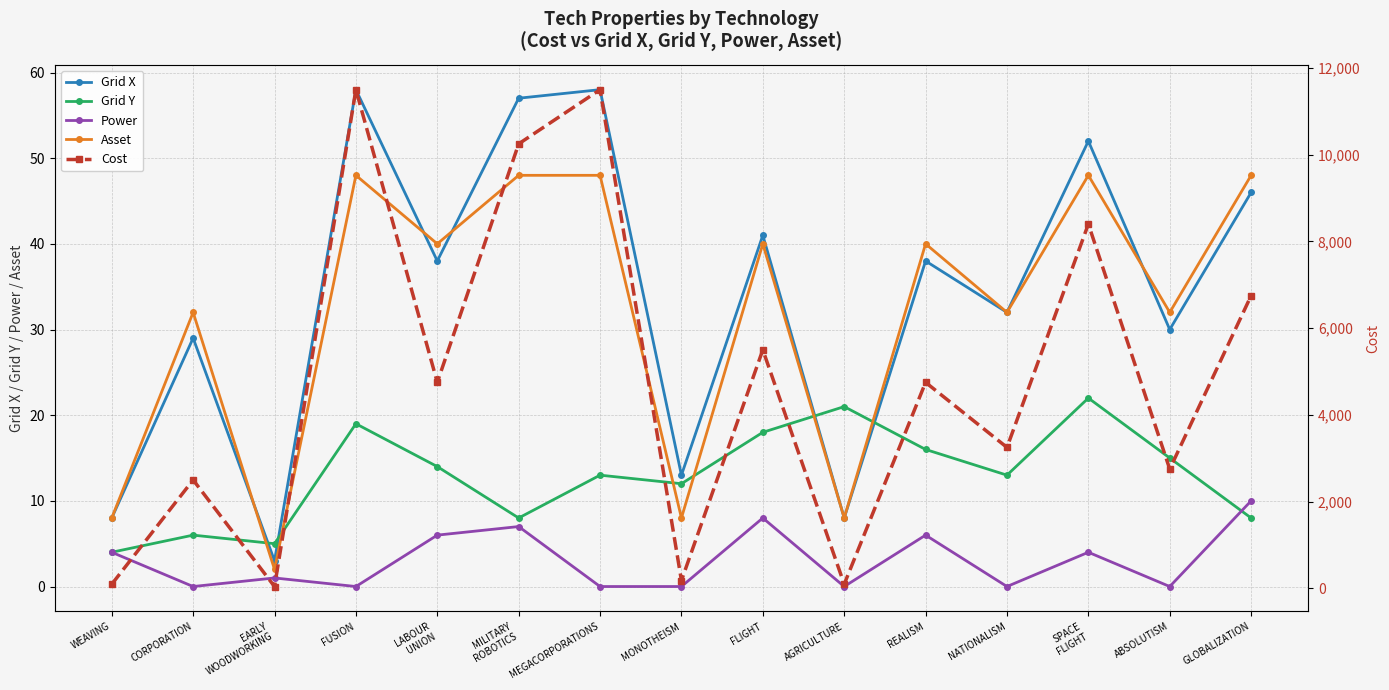

What are all the series names shown in the legend?

Grid X, Grid Y, Power, Asset, Cost